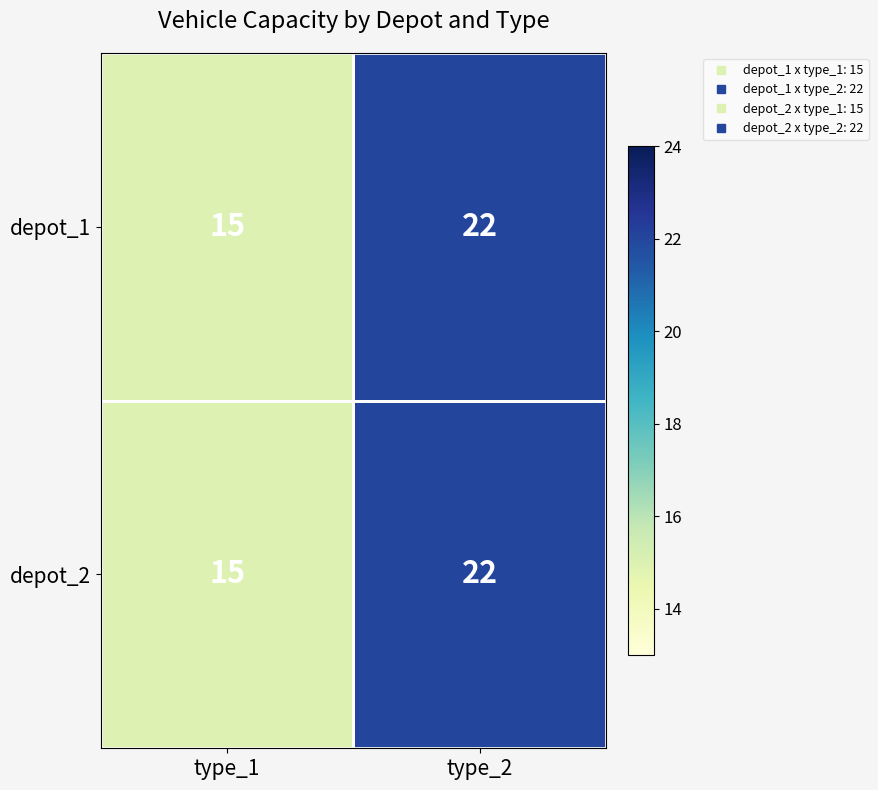

Is it true that depot_1 equals 15 at type_1?

True